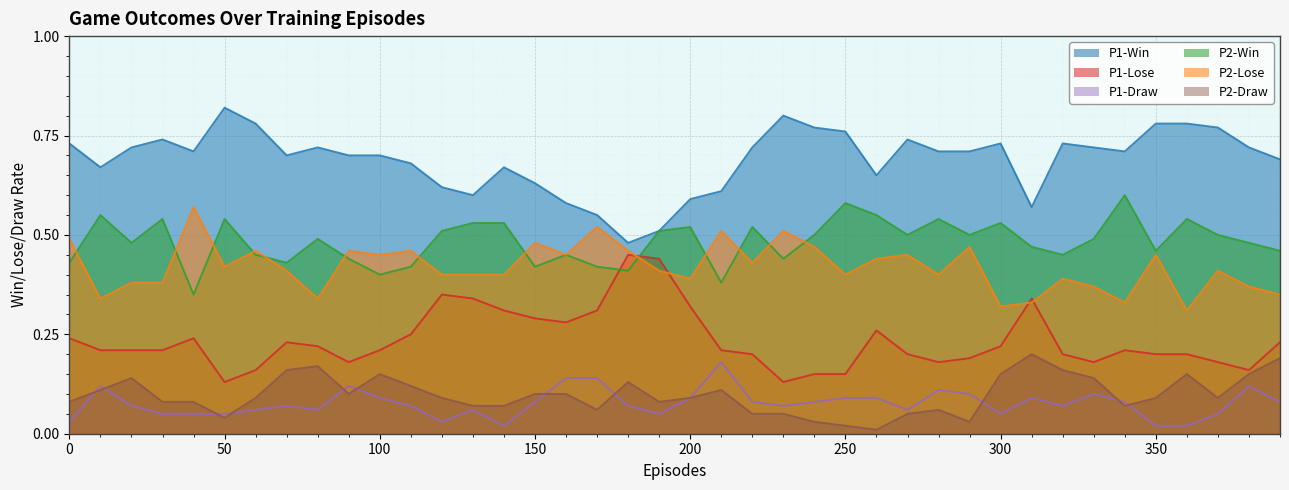

True or false: P1-Win has more than 1 interior local peaks.

True